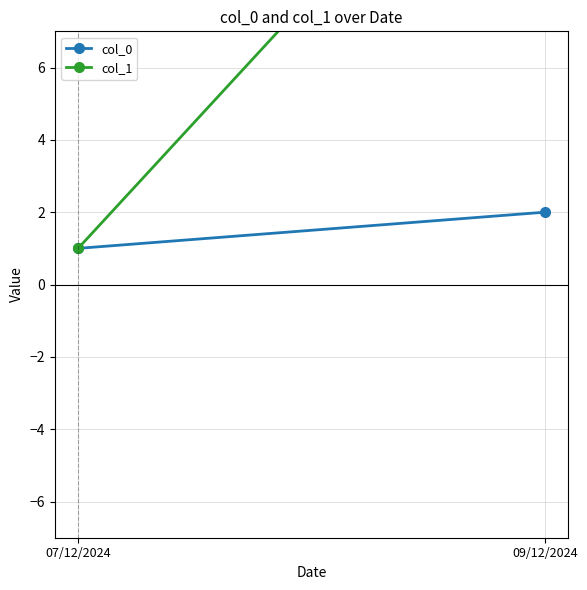

Reading left to right, transcribe all the data shown in this chart.

col_0: 1	2
col_1: 1	15